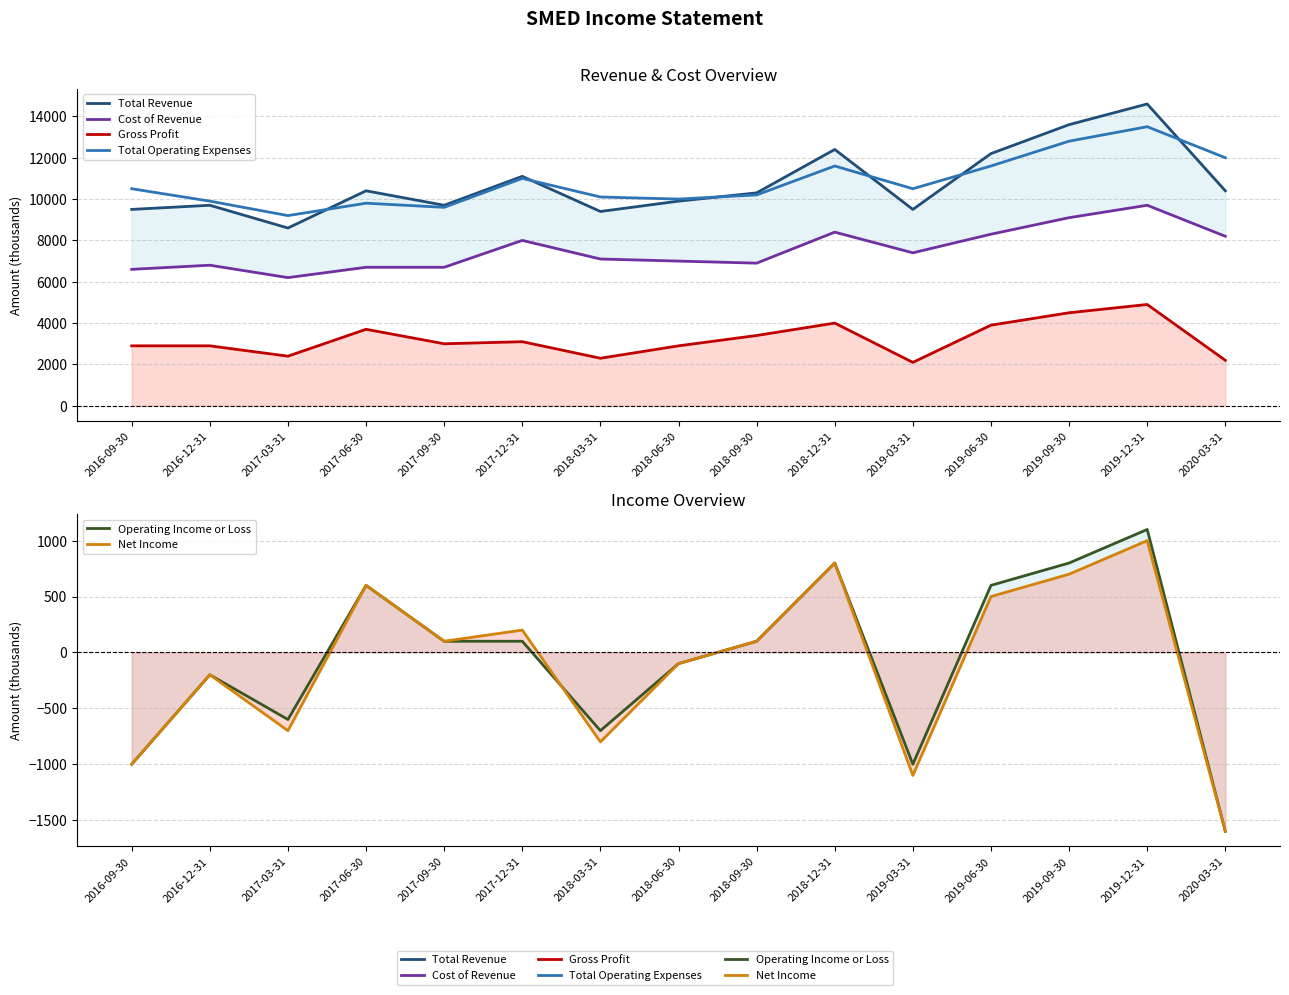

True or false: Gross Profit and Total Operating Expenses cross at least once.

False